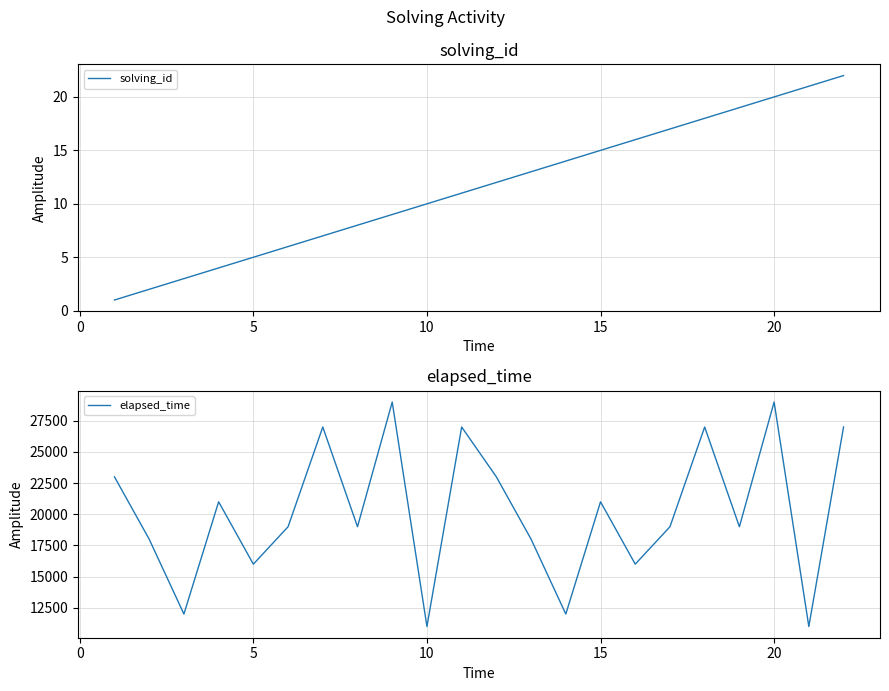

In elapsed_time, how many points are higher than both neighbors (excluding endpoints)?

7